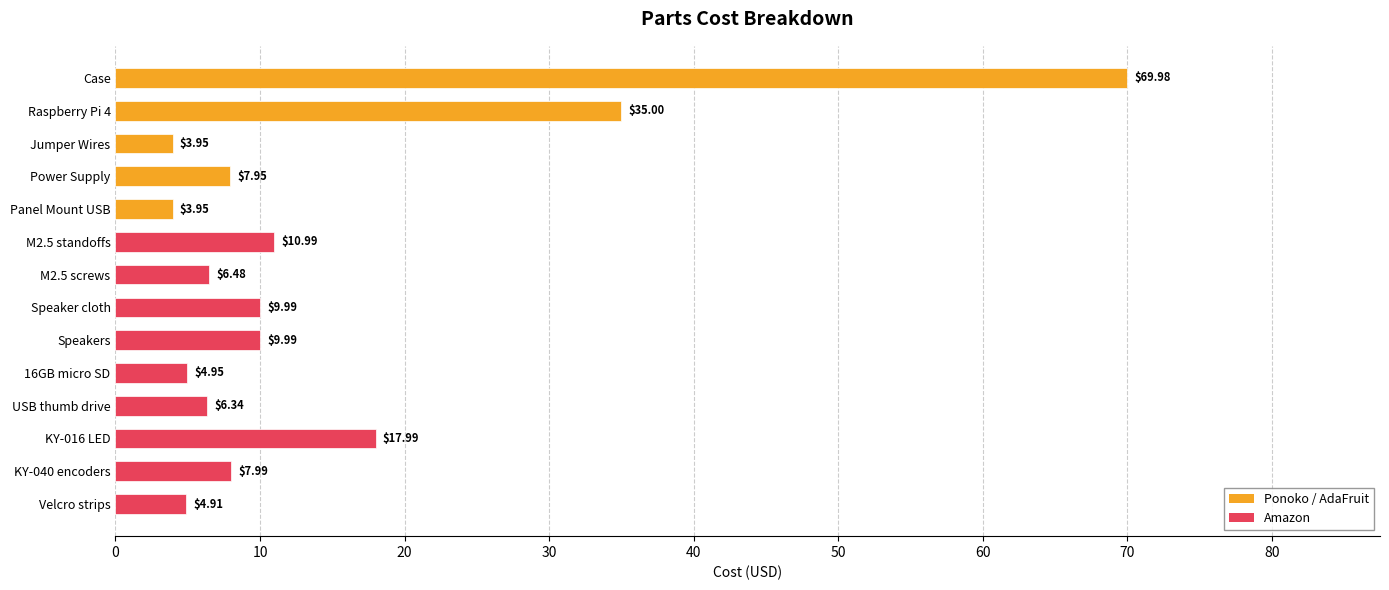

How many categories are shown in the chart?

14